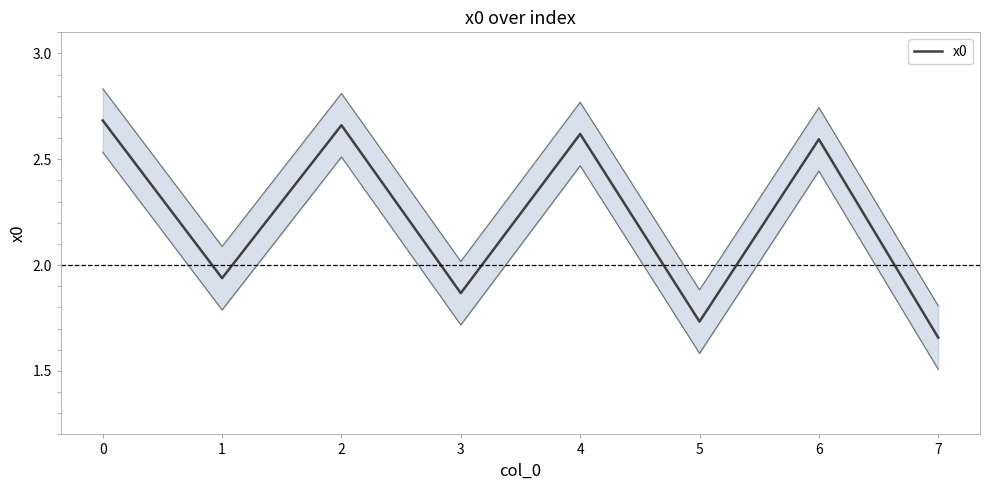

Does the chart have visible grid lines?

No